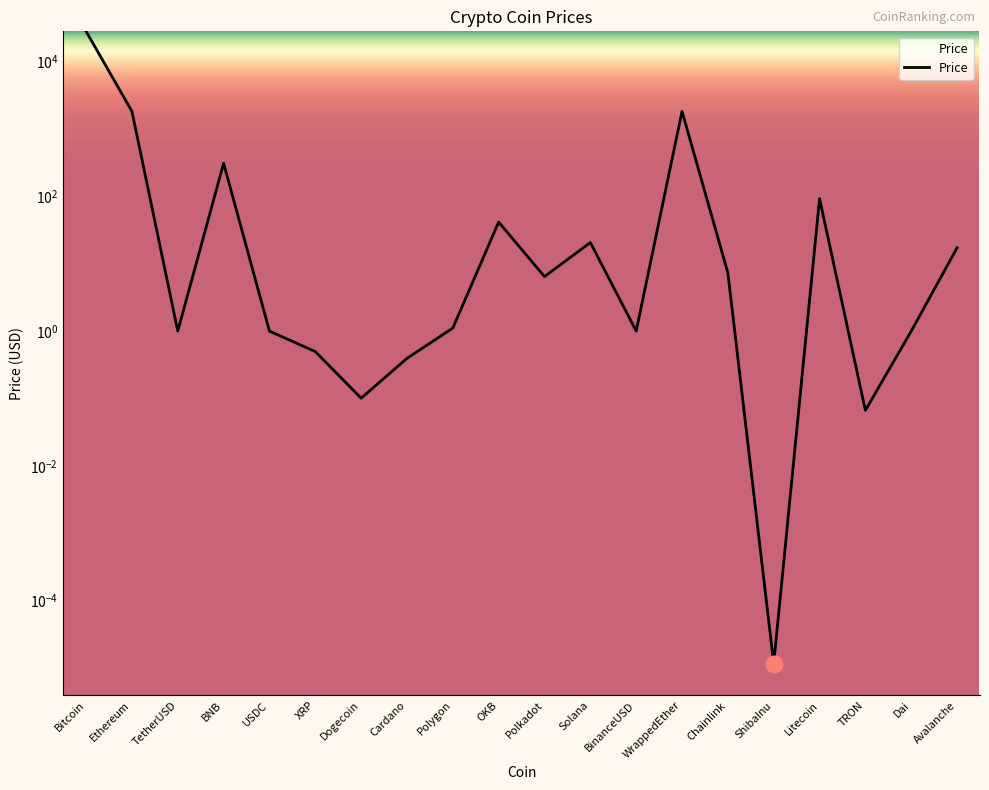

Count the number of data series in this chart.

1